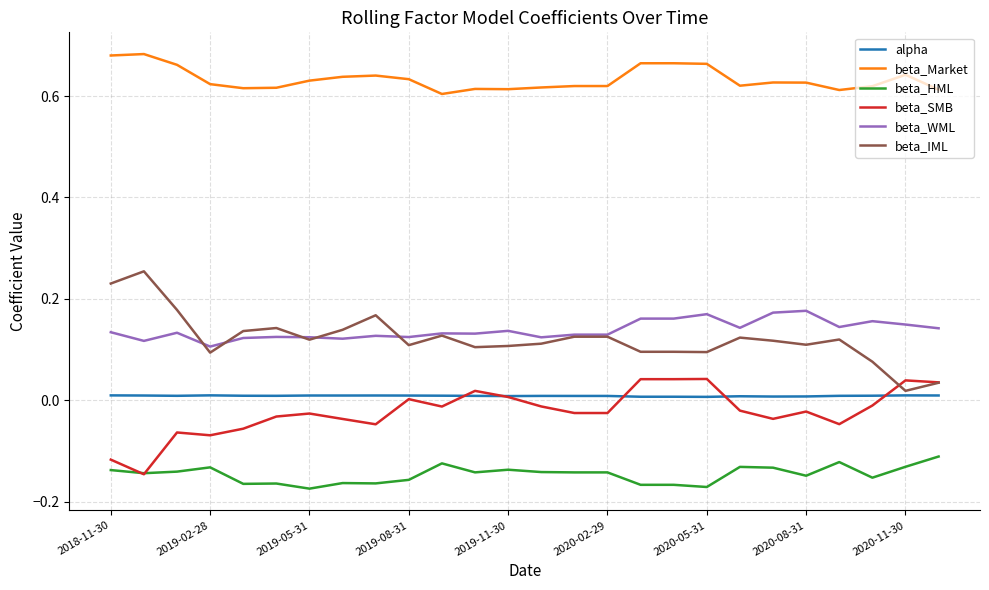

What are all the series names shown in the legend?

alpha, beta_Market, beta_HML, beta_SMB, beta_WML, beta_IML